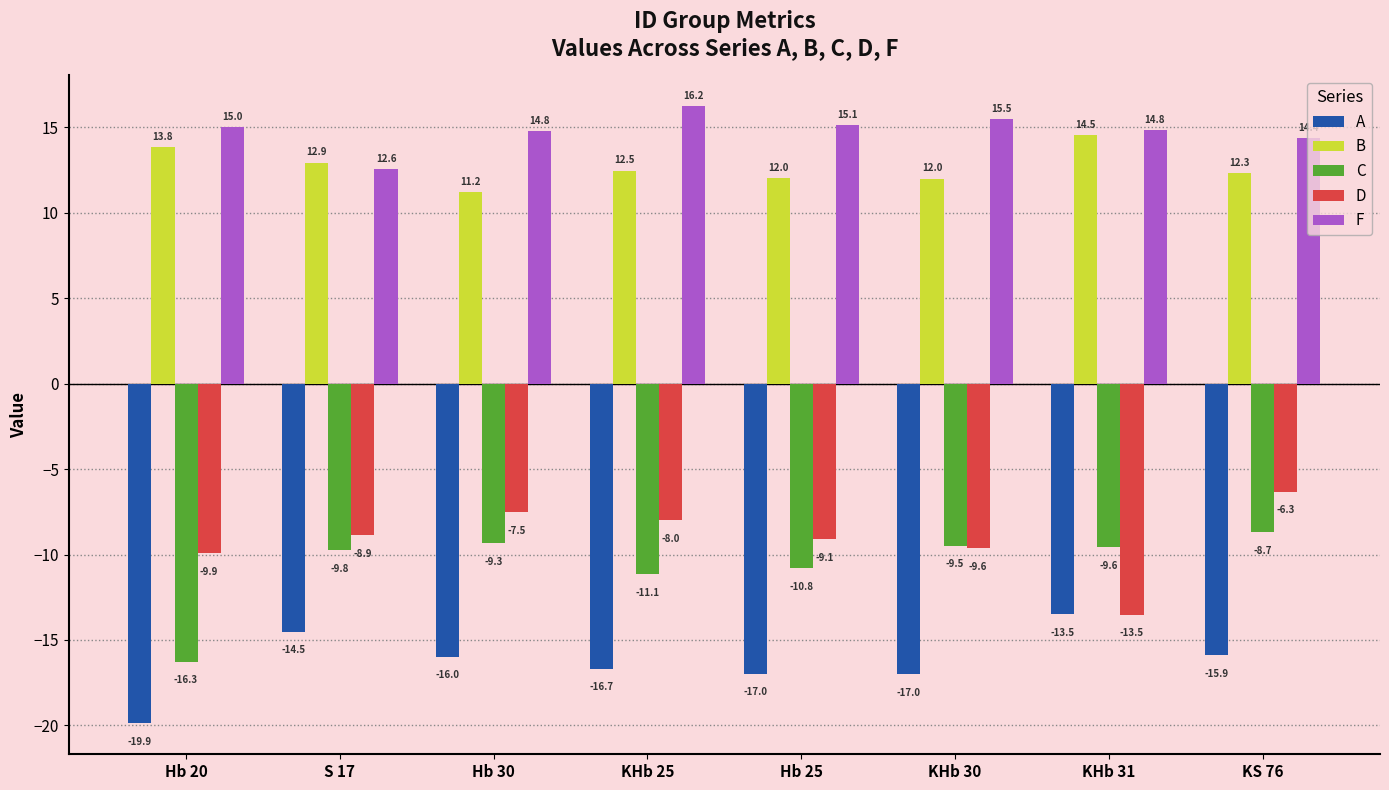

Reading left to right, transcribe all the data shown in this chart.

A: -19.9	-14.5	-16.0	-16.7	-17.0	-17.0	-13.5	-15.9
B: 13.8	12.9	11.2	12.5	12.0	12.0	14.5	12.3
C: -16.3	-9.8	-9.3	-11.1	-10.8	-9.5	-9.6	-8.7
D: -9.9	-8.9	-7.5	-8.0	-9.1	-9.6	-13.5	-6.3
F: 15.0	12.6	14.8	16.2	15.1	15.5	14.8	14.4